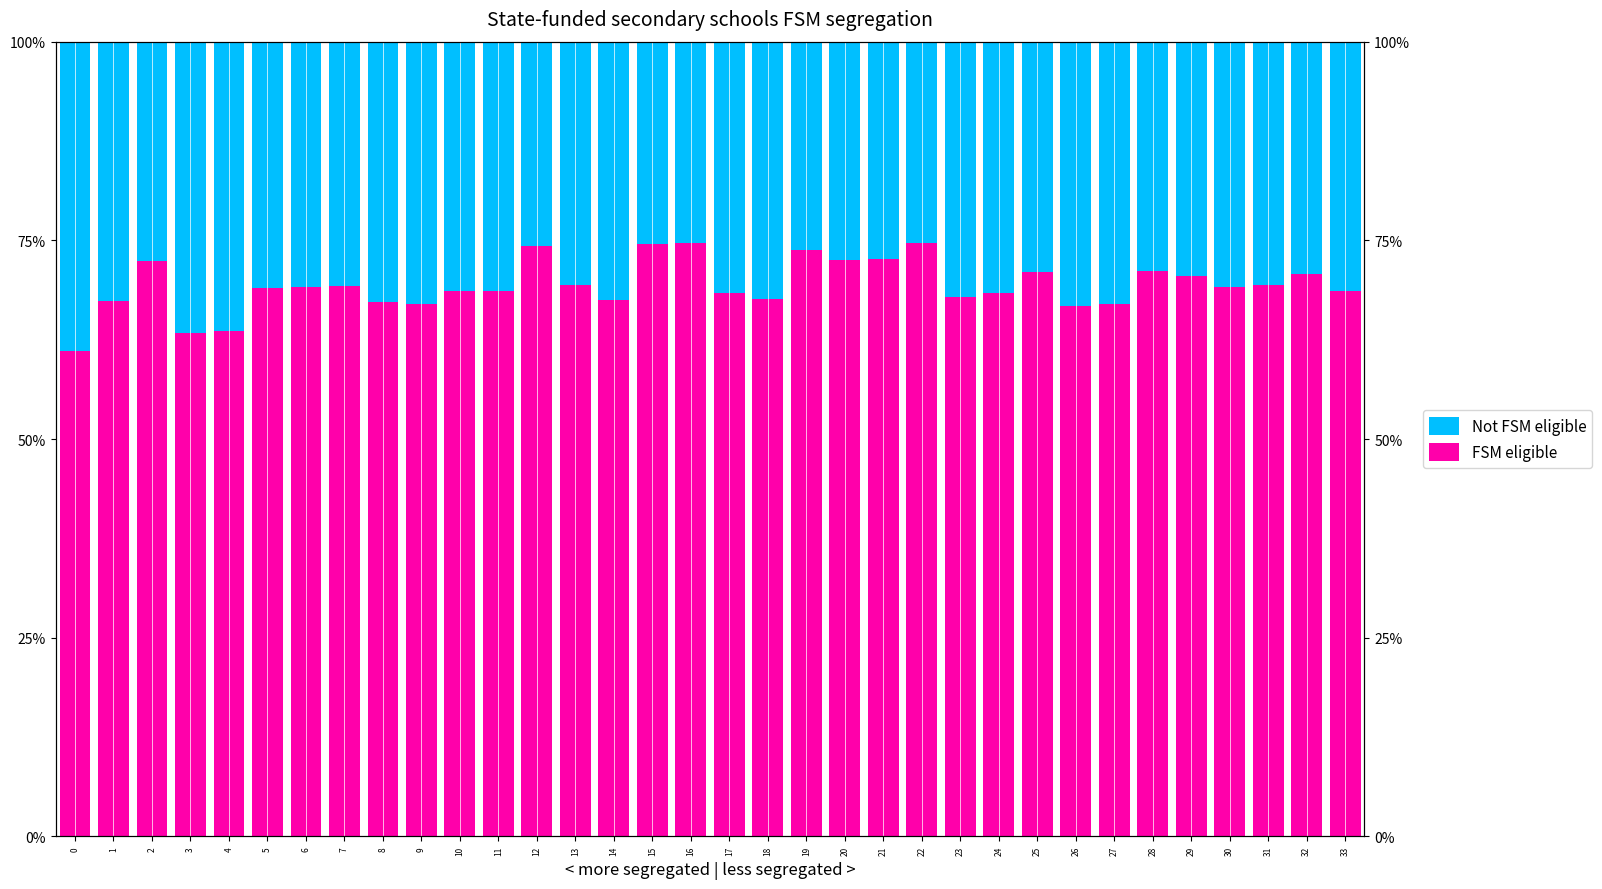

How many distinct data groups are displayed?

2